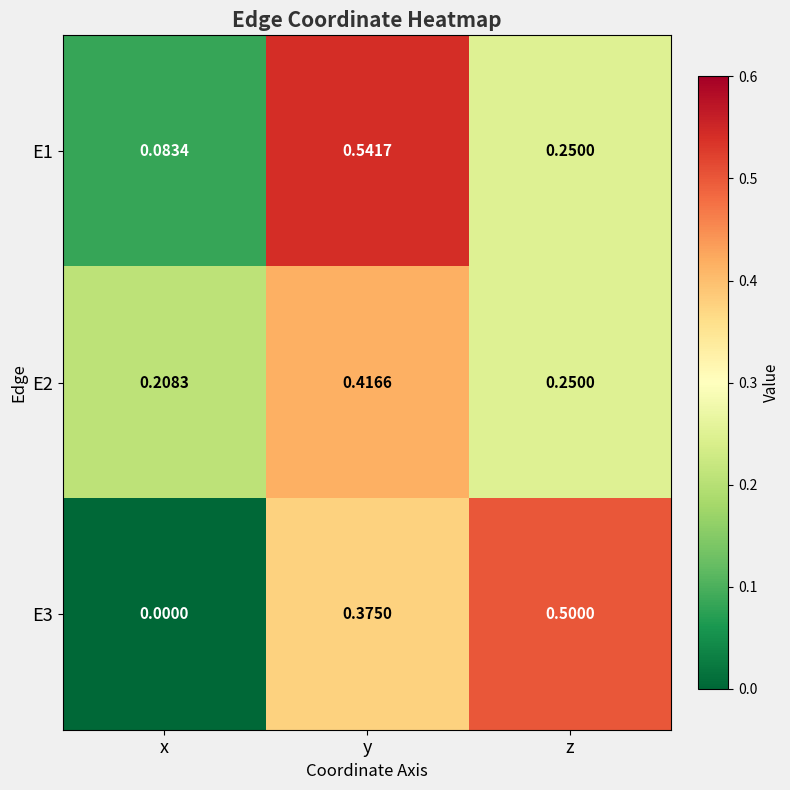

Is the value of E2 at x greater than the value of E1 at z?

No